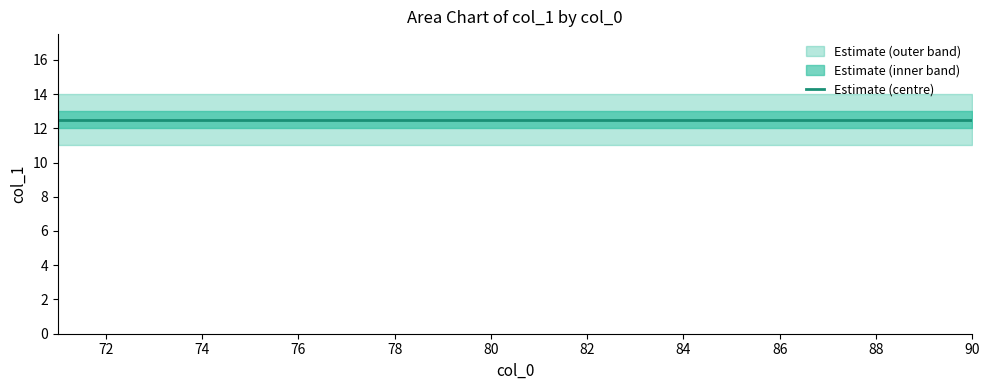

True or false: lower and mid_high intersect in this chart.

False